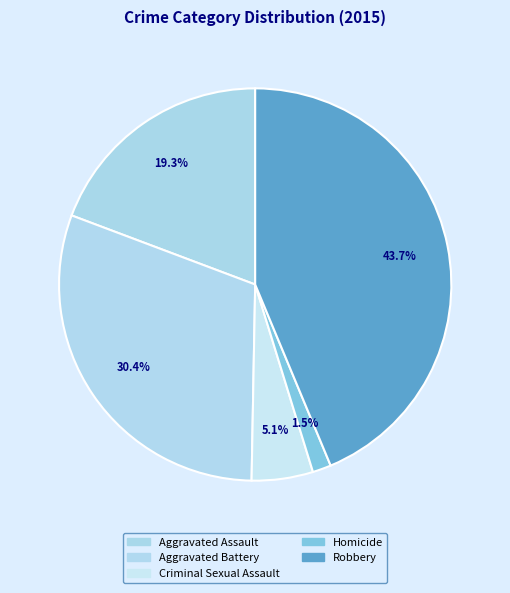

What portion of the pie excludes Criminal Sexual Assault?

94.9%